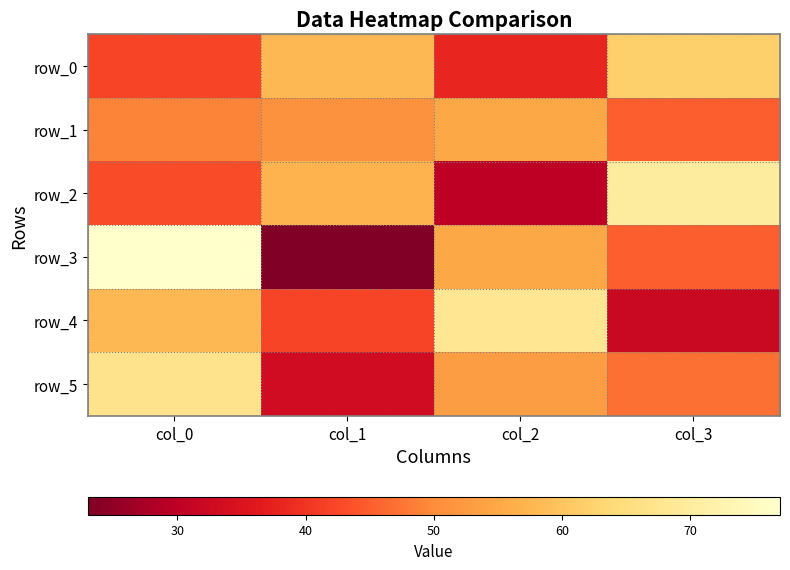

What is the highest value of the row_2 series?

70